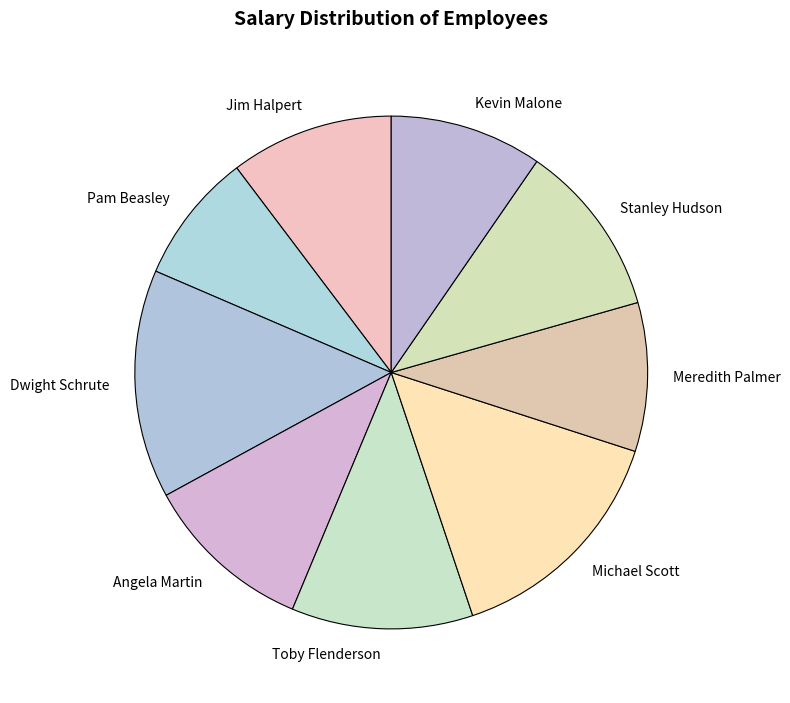

Is it true that Angela Martin is 11% of the pie?

True